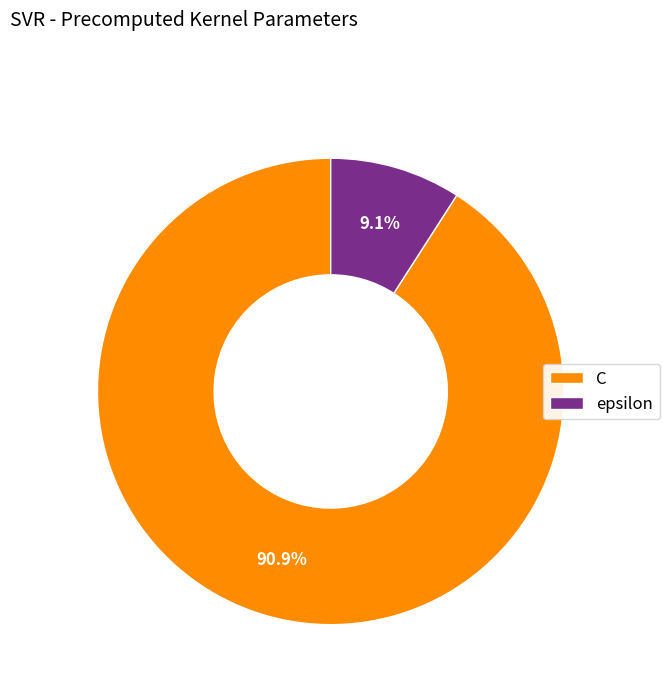

To the nearest percent, what portion does epsilon represent?

9%